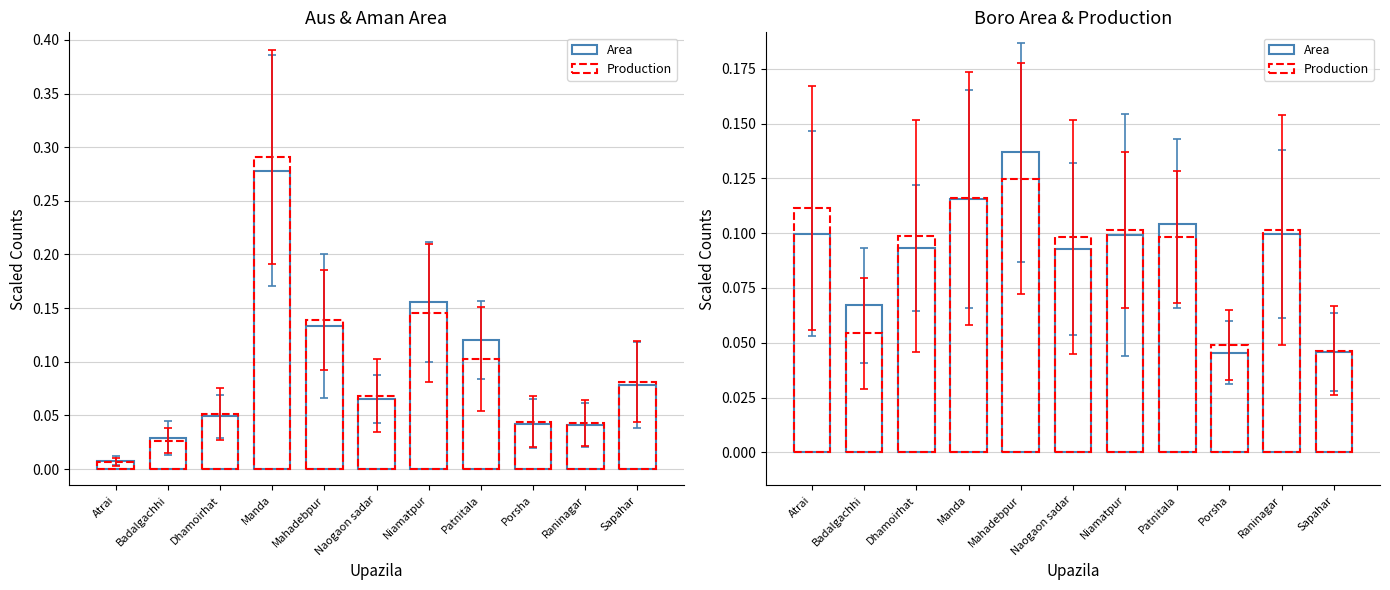

Which series has the largest total across all categories?

Aus/Boro Area